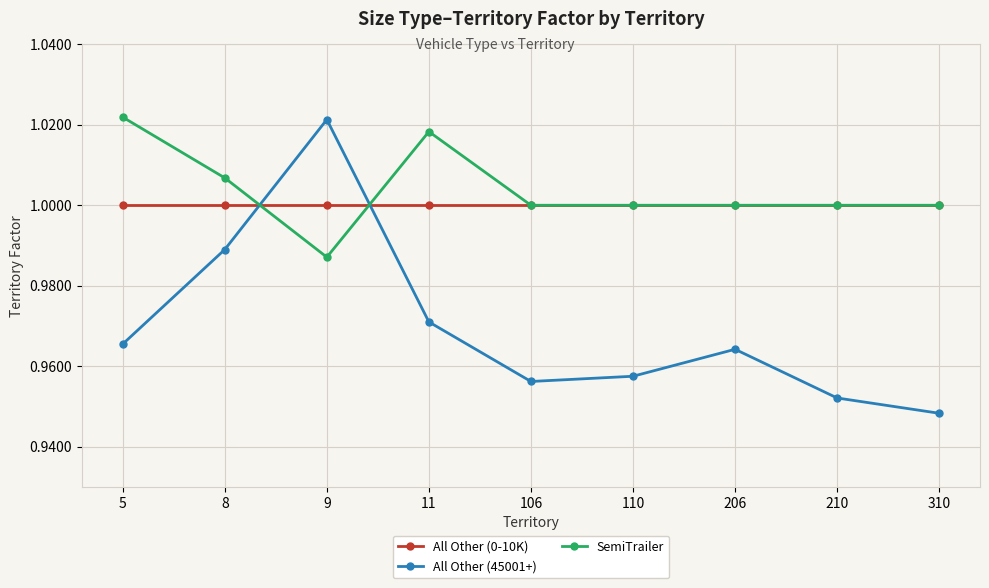

Which category has the lowest value in the All Other (45001+) series?

310